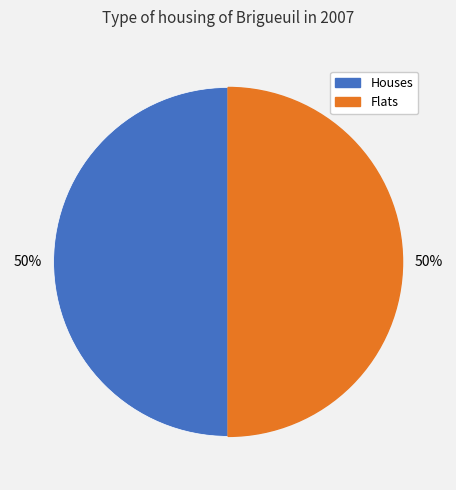

How many segments does this pie chart have?

2